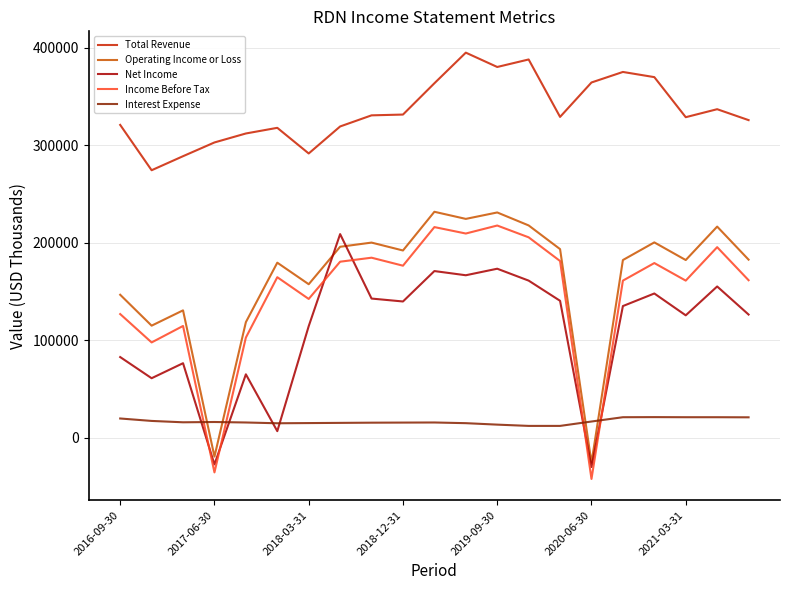

True or false: Operating Income or Loss and Income Before Tax intersect in this chart.

False